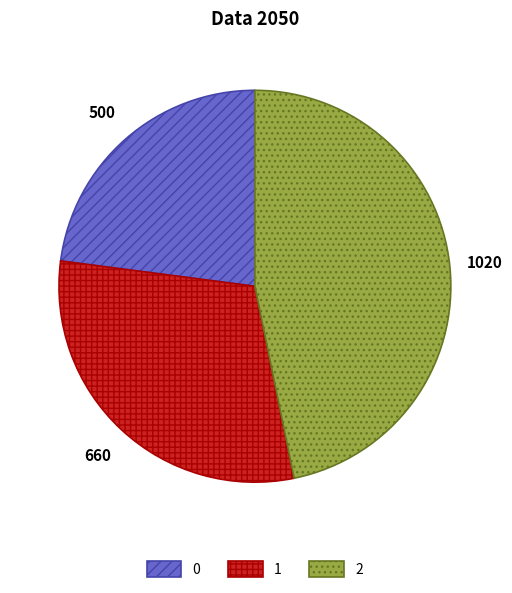

Rank the categories by value from lowest to highest.

0, 1, 2